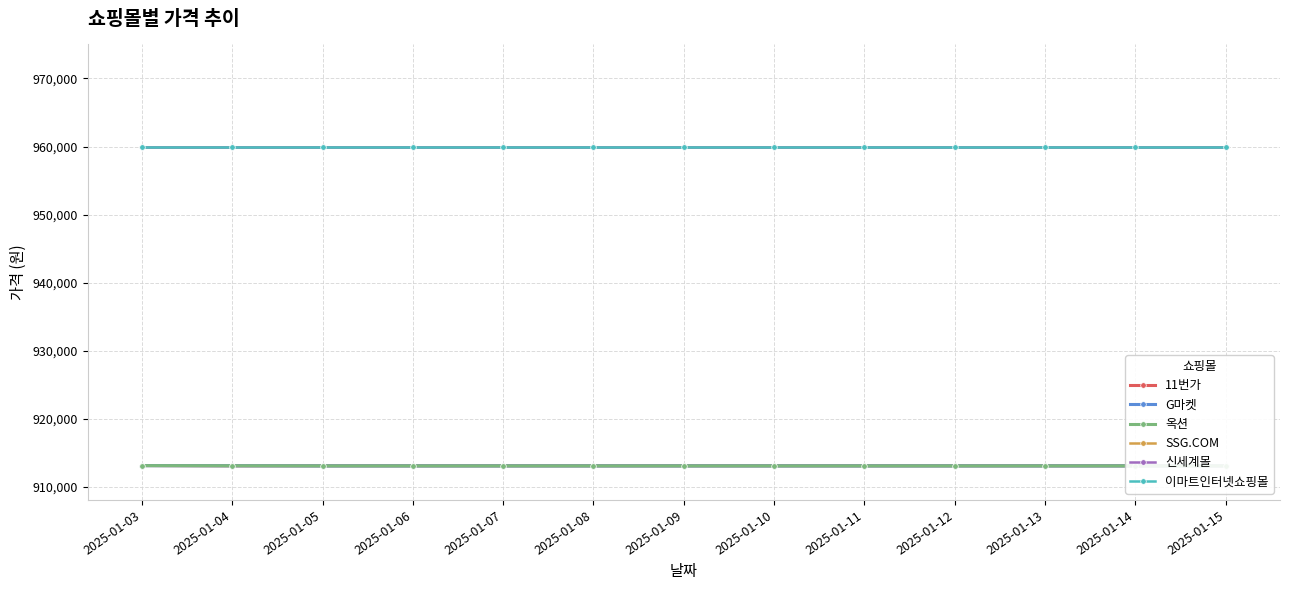

True or false: 신세계몰 and 옥션 cross at least once.

False